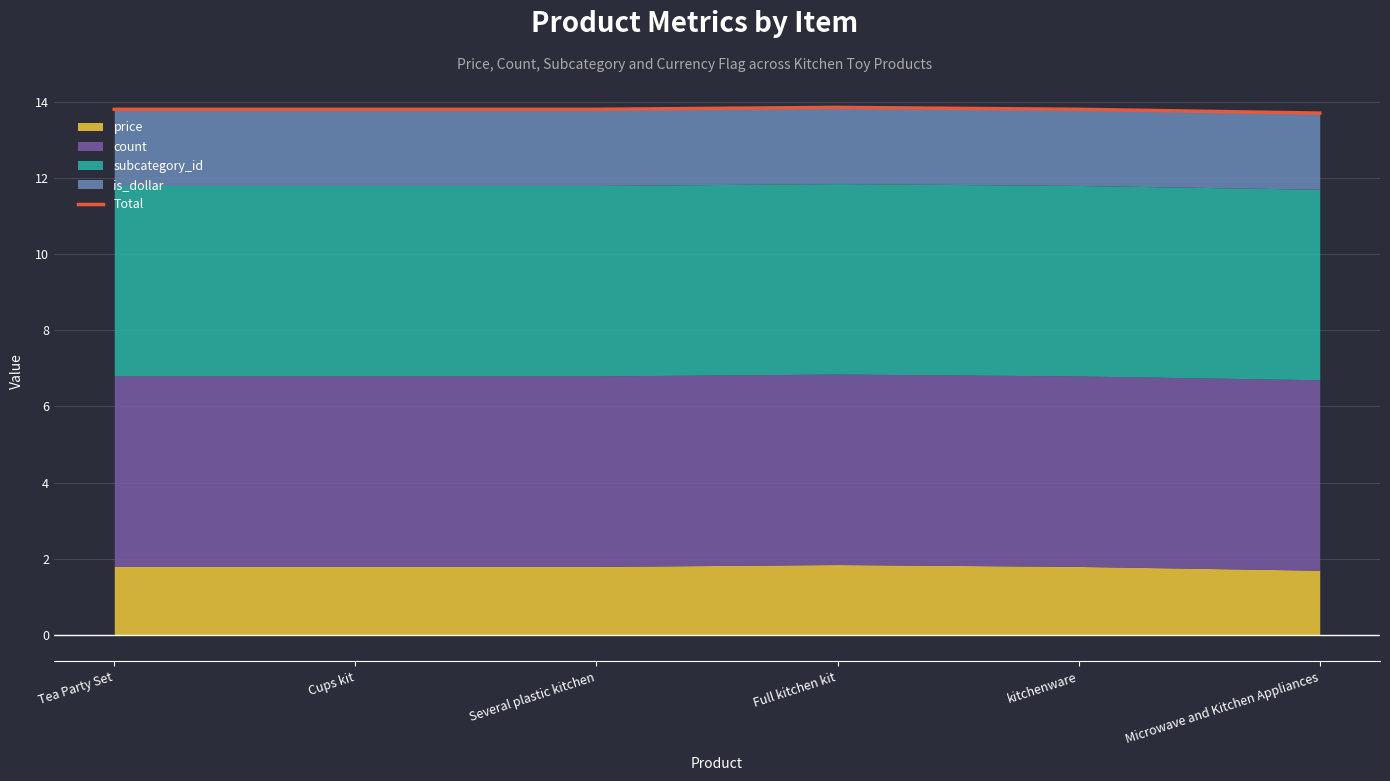

Where is the first local maximum?

Full kitchen kit